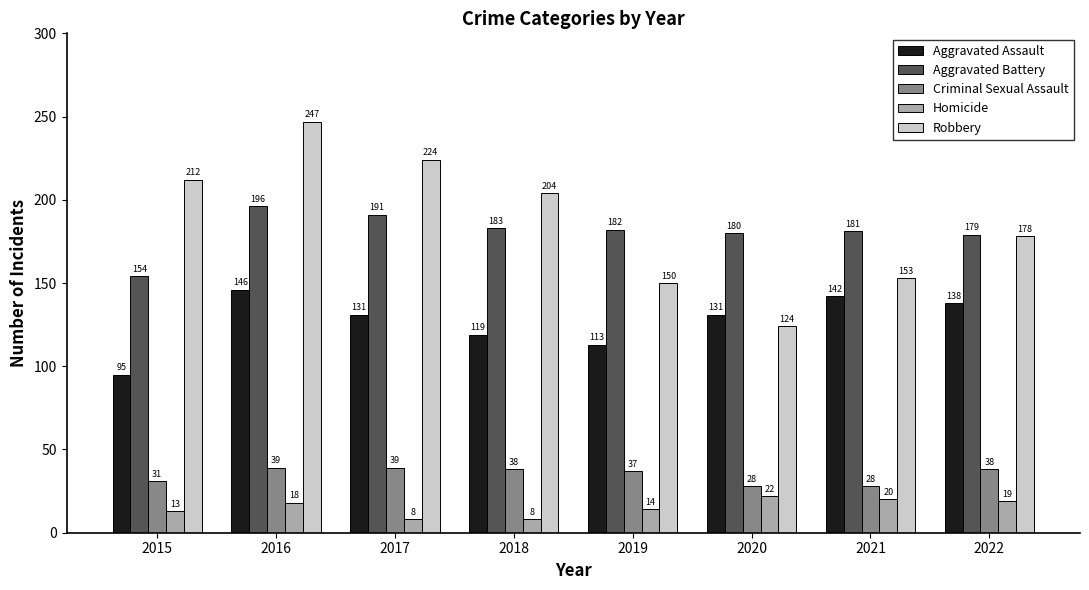

What are all the series names shown in the legend?

Aggravated Assault, Aggravated Battery, Criminal Sexual Assault, Homicide, Robbery